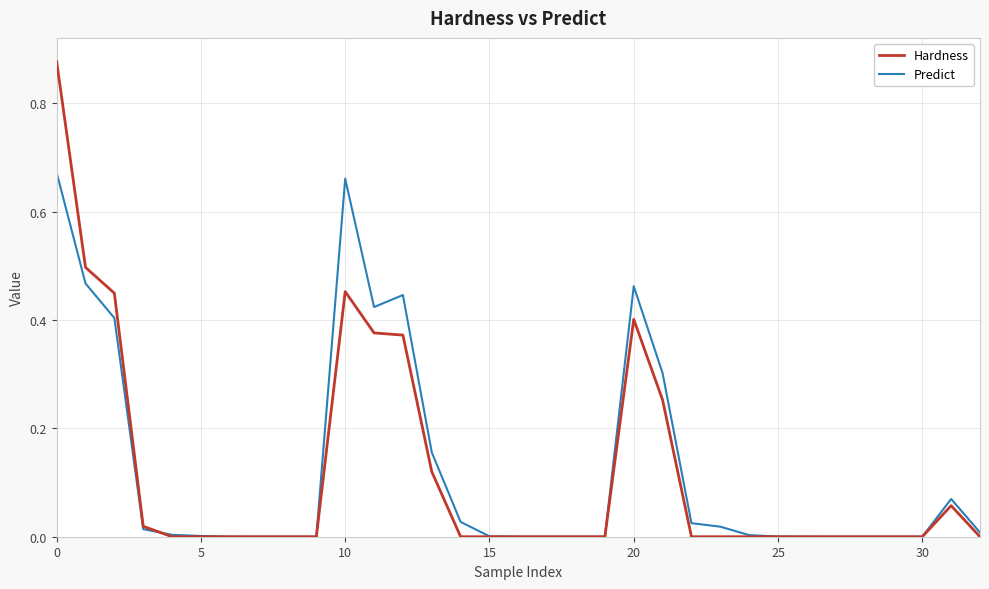

In Hardness, how many points are higher than both neighbors (excluding endpoints)?

3